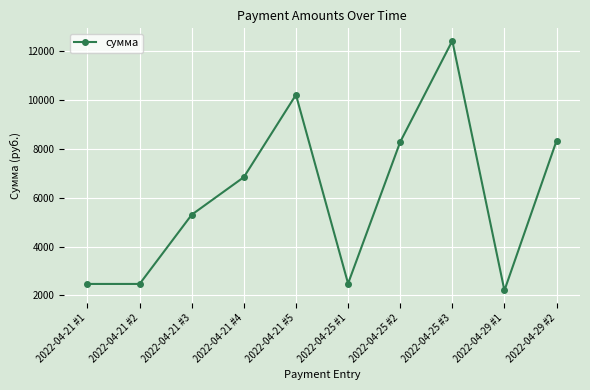

What is the label of the 1st point from the right?

2022-04-29 #2